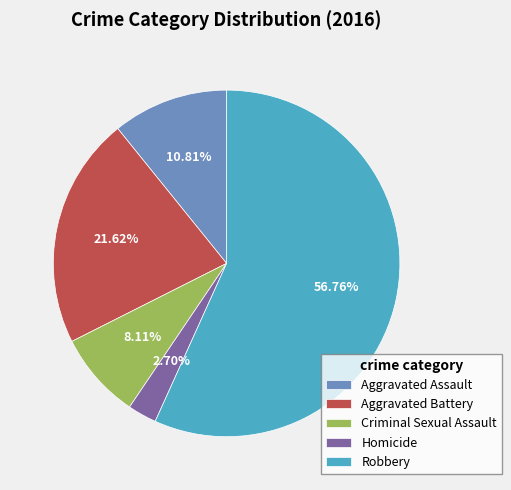

Is it true that Aggravated Battery is 31% of the pie?

False